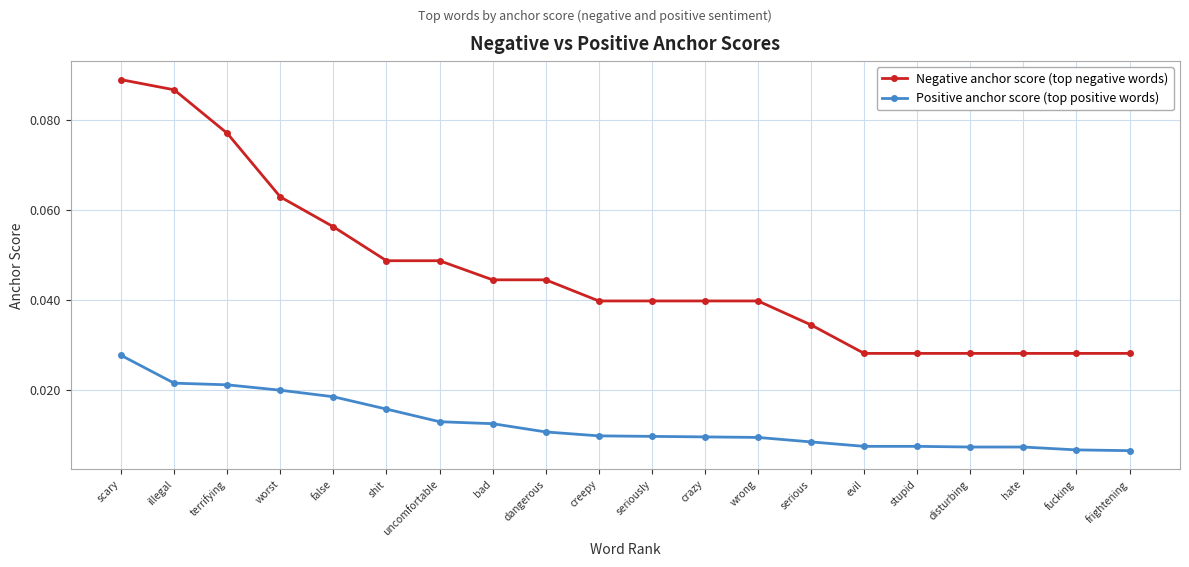

True or false: Positive anchor score (top positive words) and Negative anchor score (top negative words) cross at least once.

False